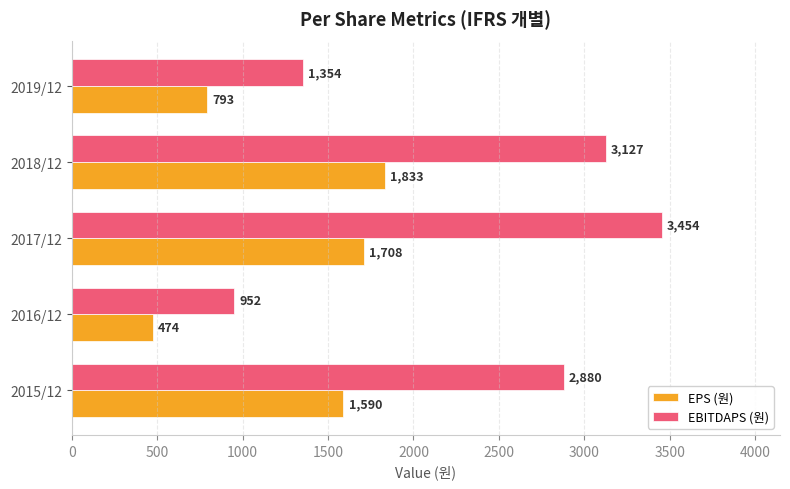

Rank the series by their average value, from lowest to highest.

EPS (원), EBITDAPS (원)